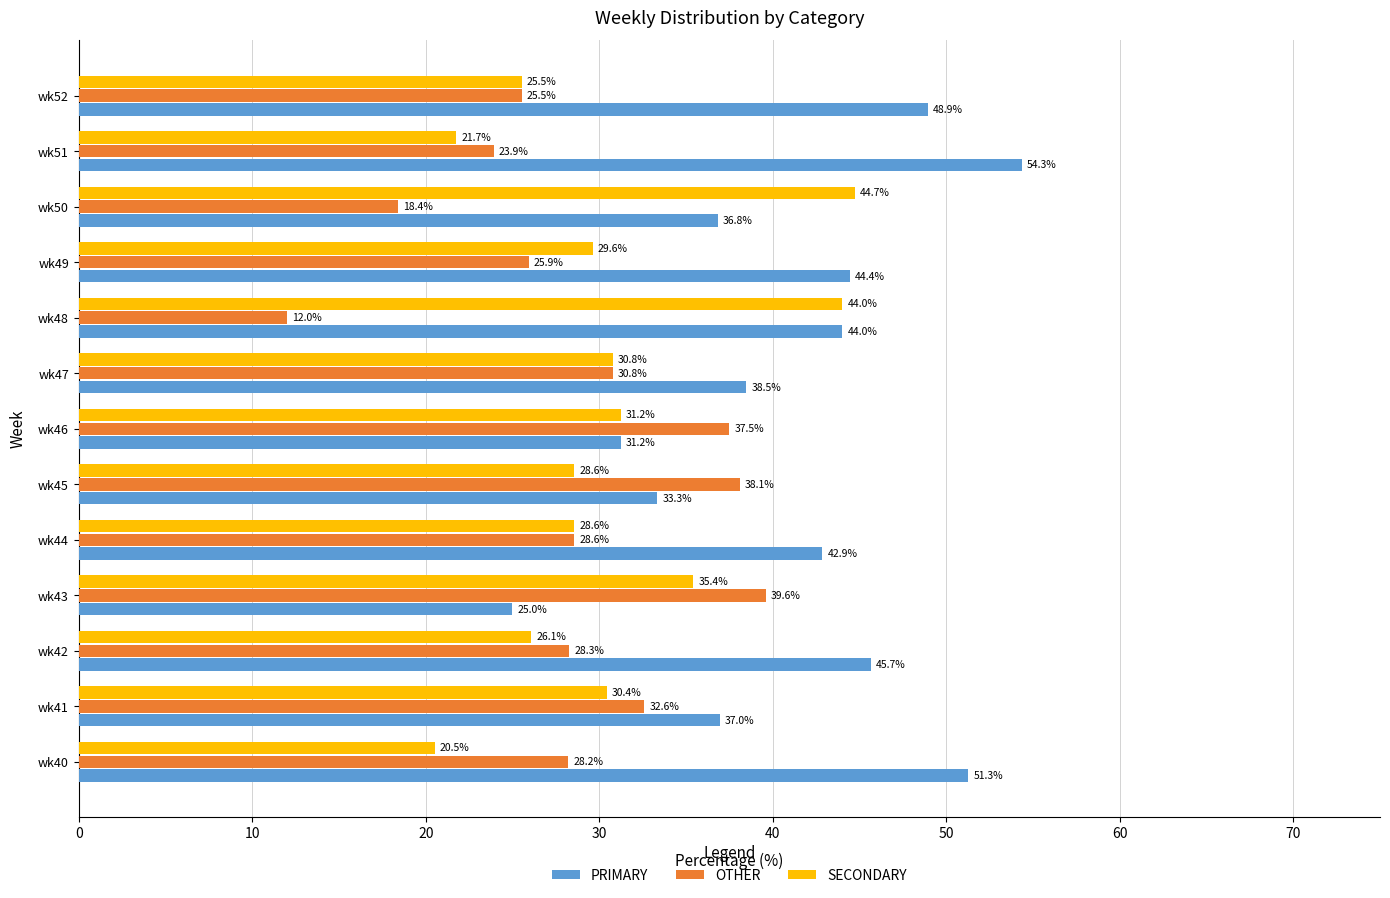

Is the value of SECONDARY at wk46 greater than the value of OTHER at wk44?

Yes